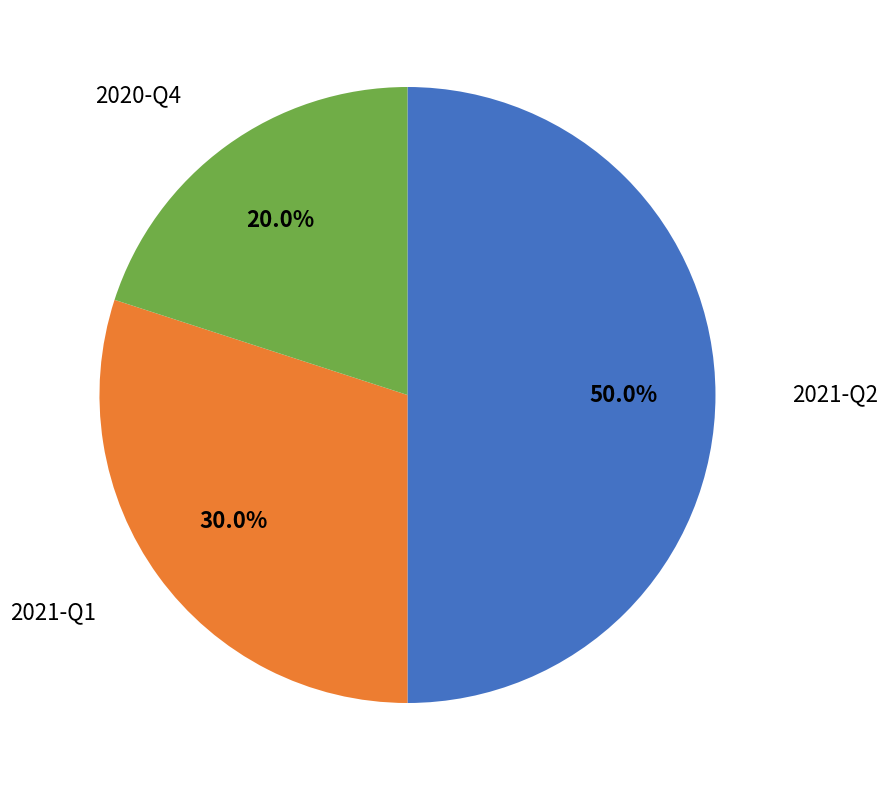

What is the largest slice in the pie chart?

2021-Q2